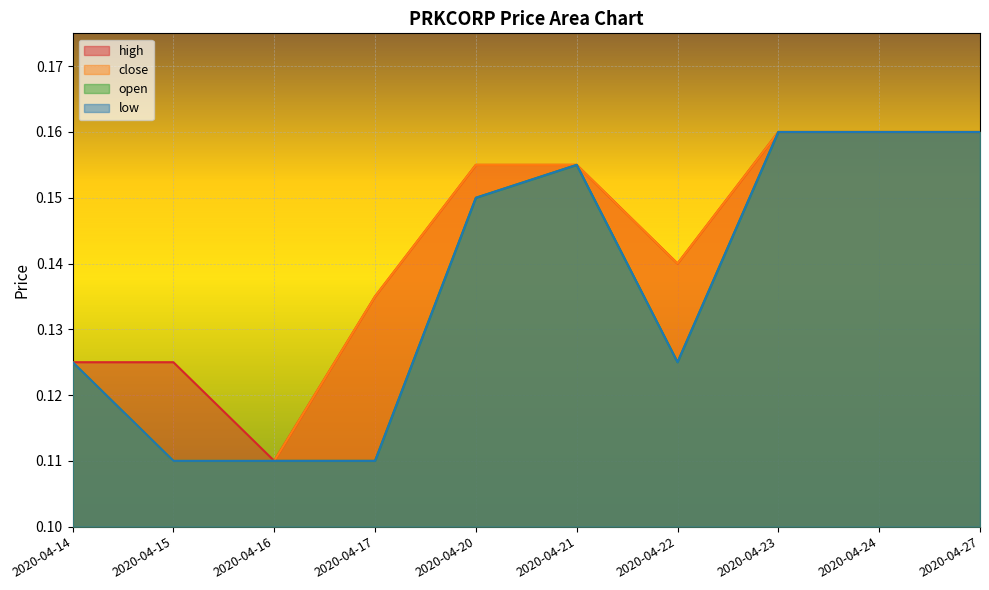

Between 2020-04-15 and 2020-04-21, which series saw the biggest shift?

close